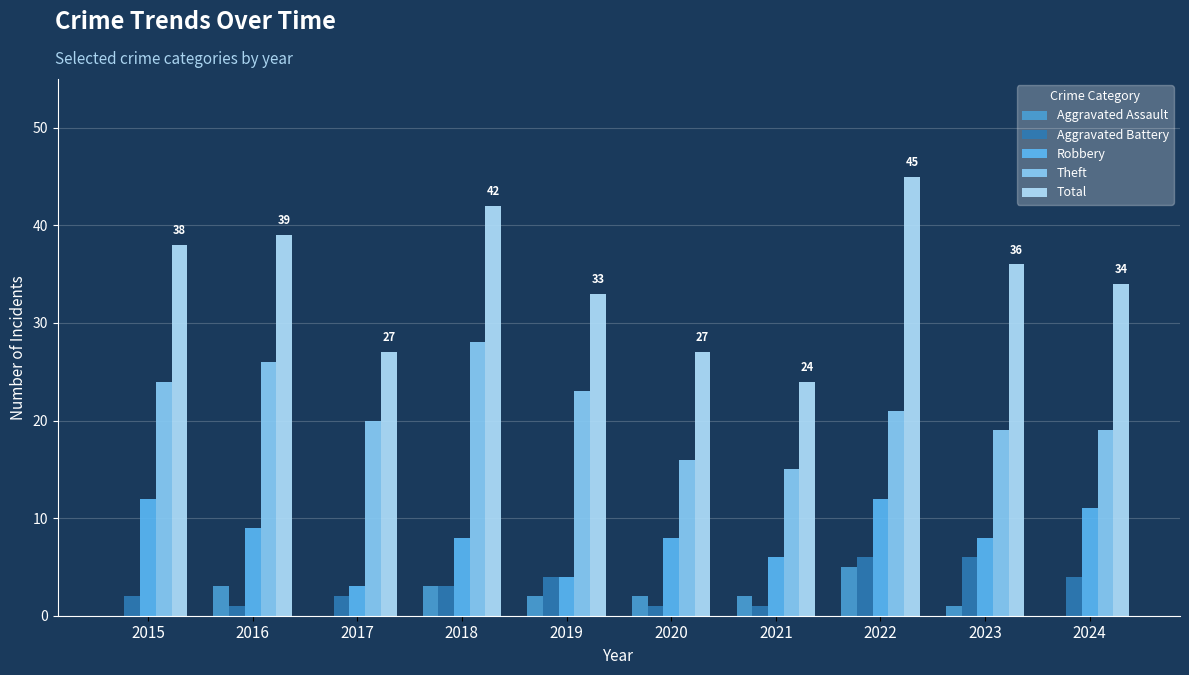

Is it true that Aggravated Assault equals 3 at 2016?

True